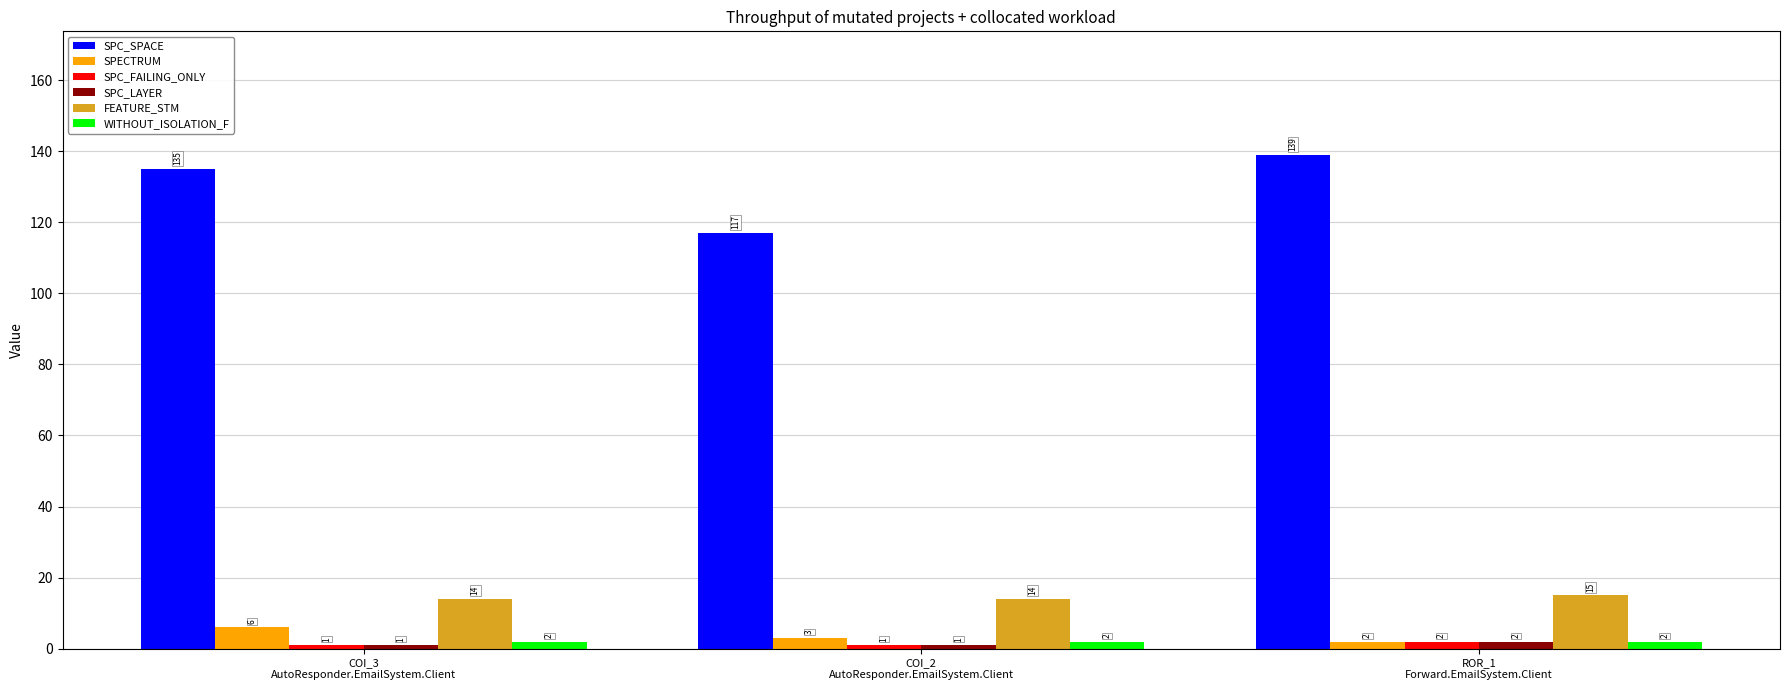

Are the bars horizontal?

No